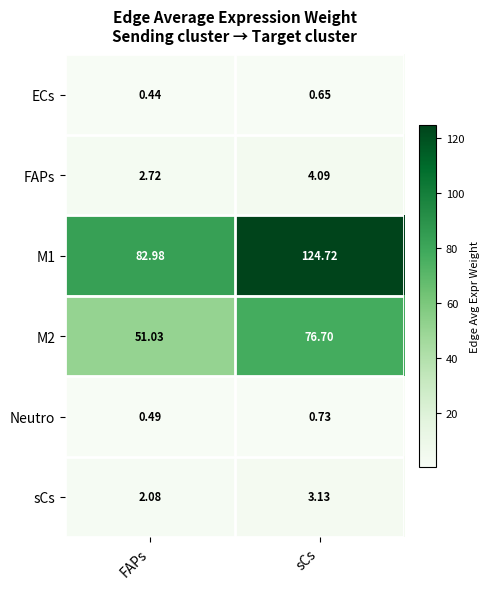

At which label does Neutro reach its minimum?

FAPs